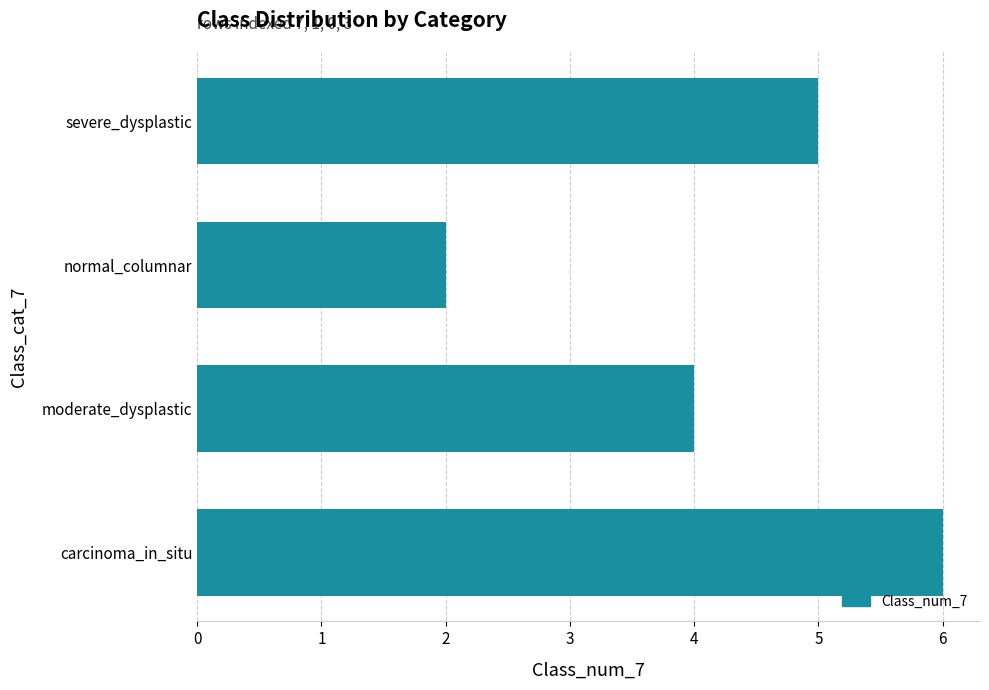

How many values are between 4 and 6?

3